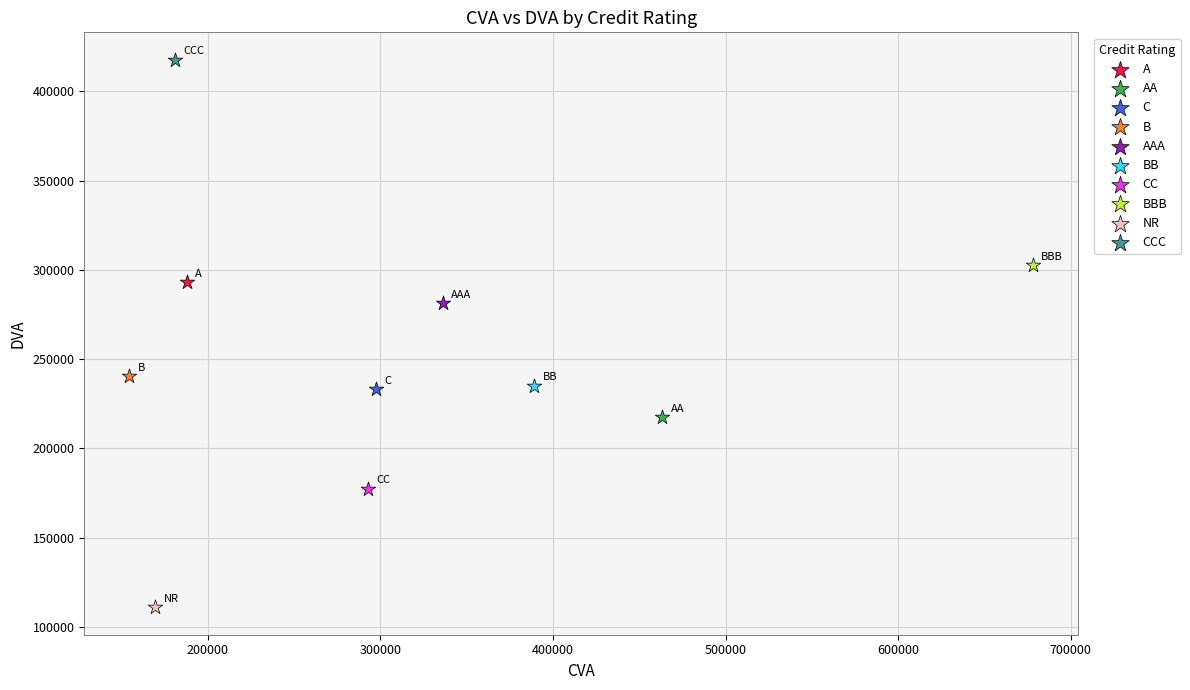

Which series reaches the minimum Y coordinate?

NR